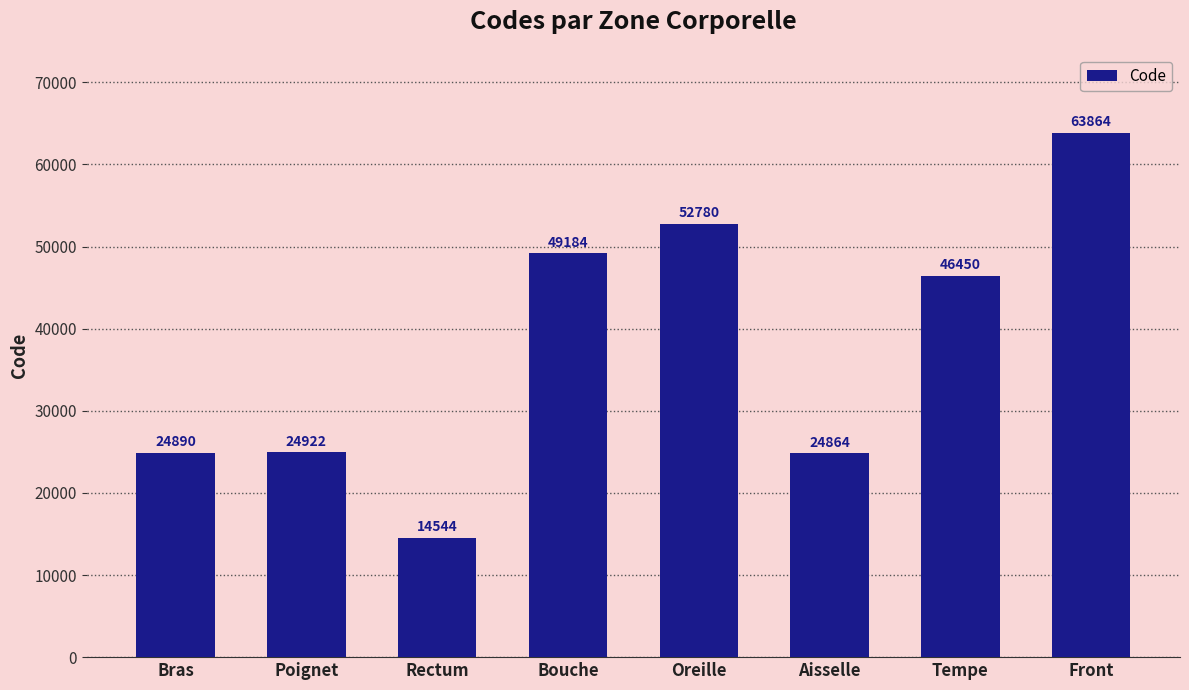

Rank the categories by value from lowest to highest.

Rectum, Aisselle, Bras, Poignet, Tempe, Bouche, Oreille, Front